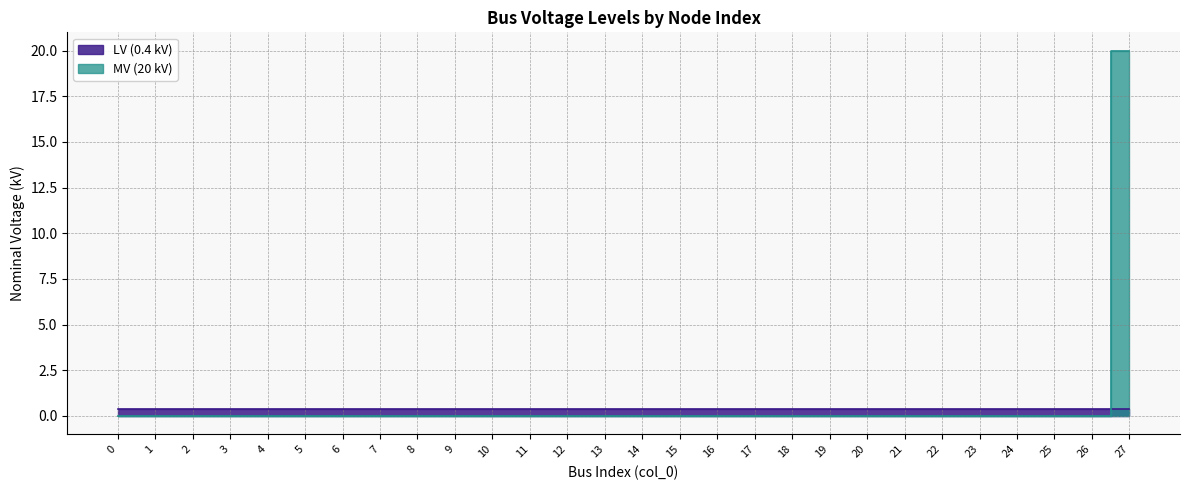

Count the number of categories in the chart.

28